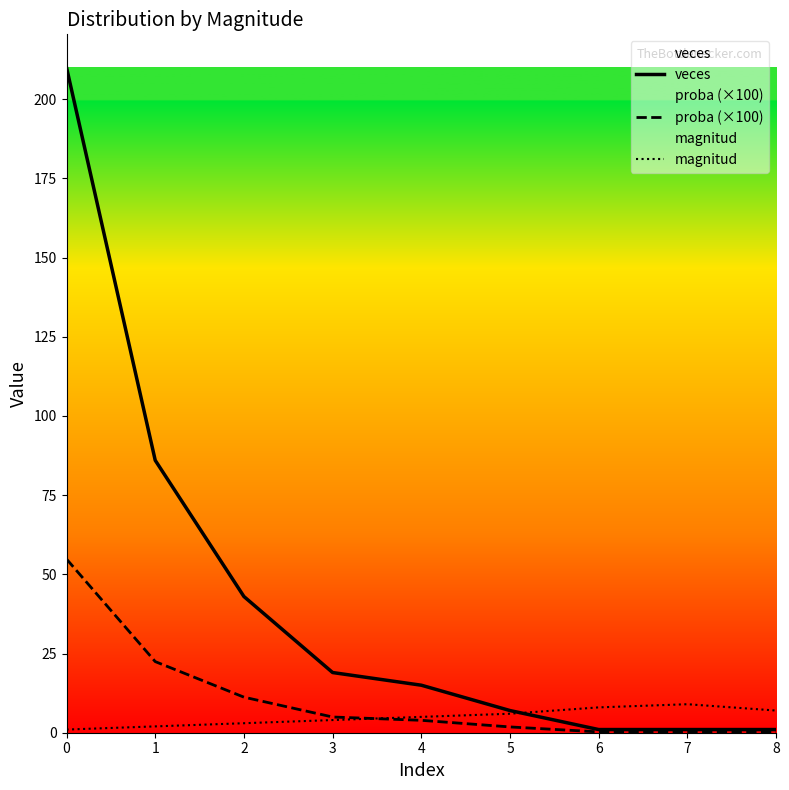

What are all the series names shown in the legend?

veces, proba (×100), magnitud